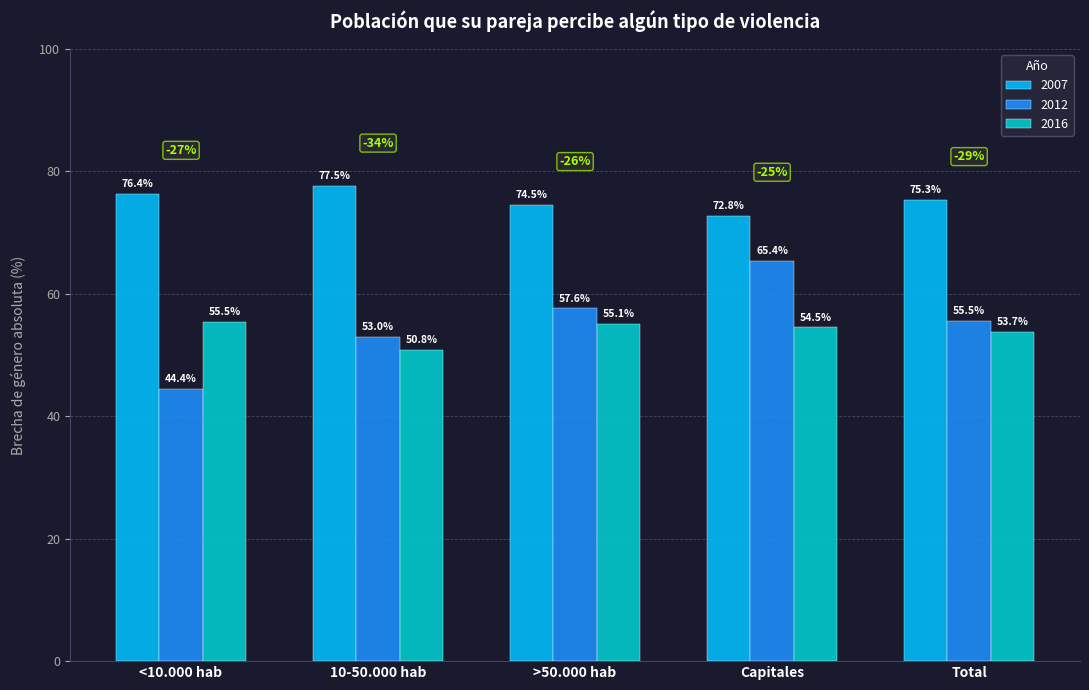

List the labels in order of 2016 value, largest first.

<10.000 hab, >50.000 hab, Capitales, Total, 10-50.000 hab